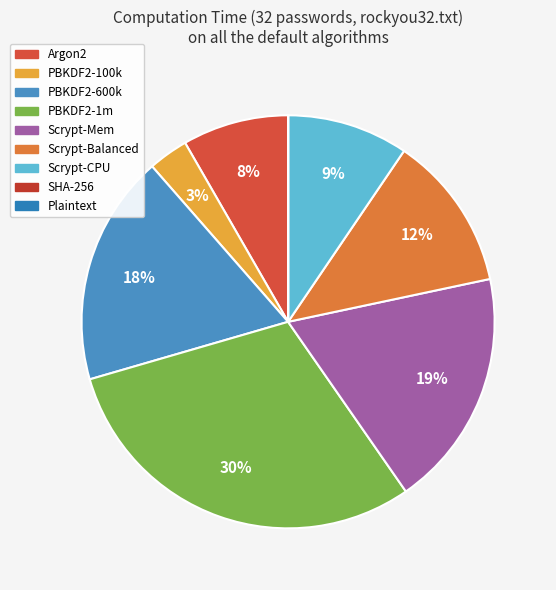

Is it true that Argon2 is 1% of the pie?

False